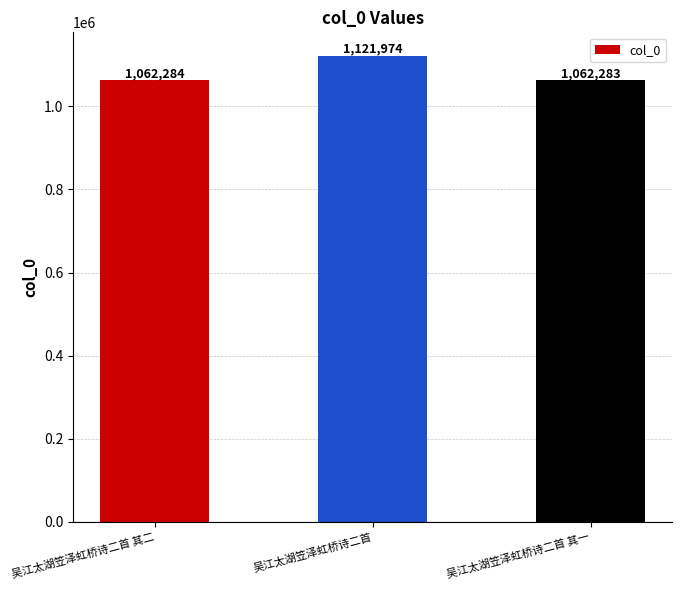

The value at 吴江太湖笠泽虹桥诗二首 is 600507. True or false?

False